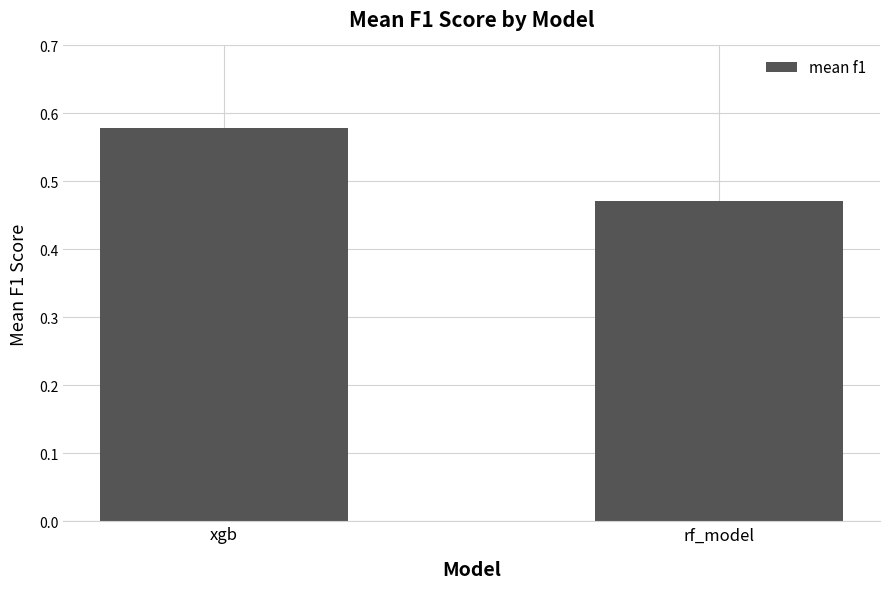

Which label corresponds to the largest value in the chart?

xgb